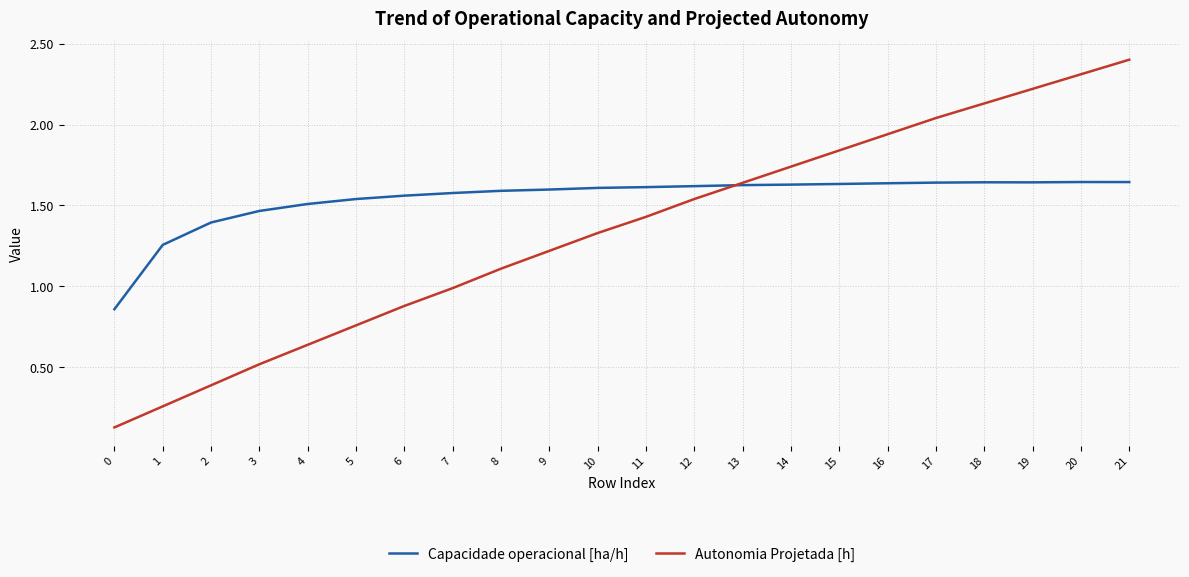

How many lines are shown in the chart?

2